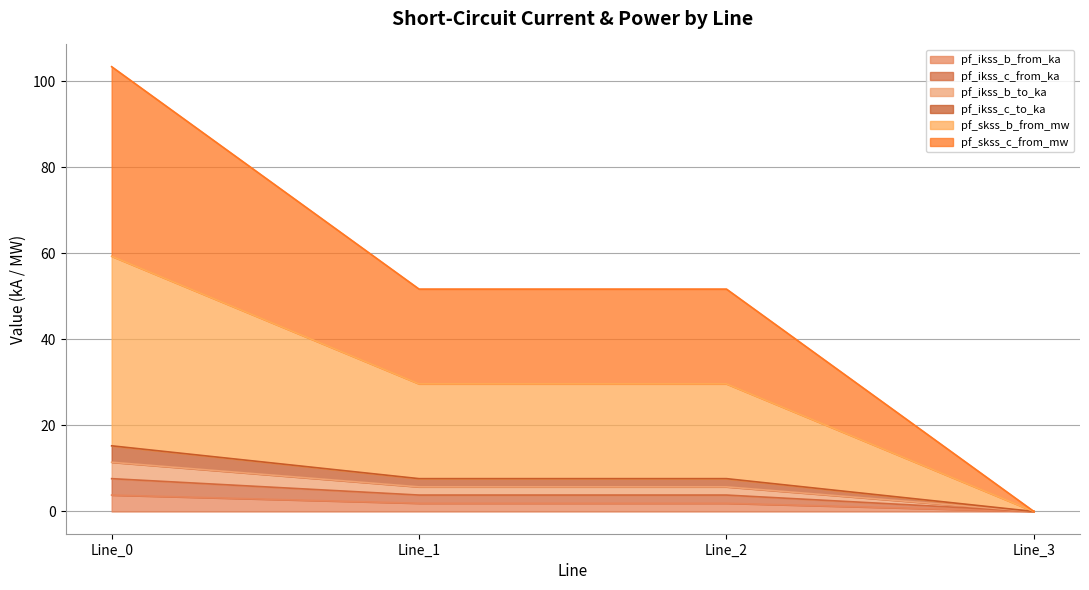

What is the greatest value displayed?

103.4